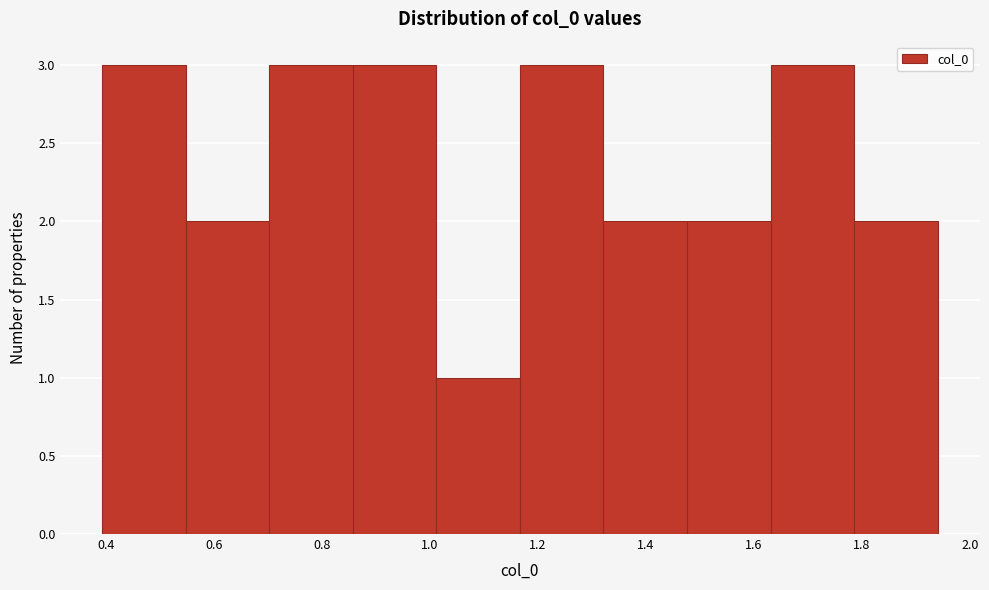

How tall is the bar that spans 0.86 to 1.02 on the x-axis? Neither the bar edges nor the heights are printed on the chart, so give them approximately, as read against the axes.

3